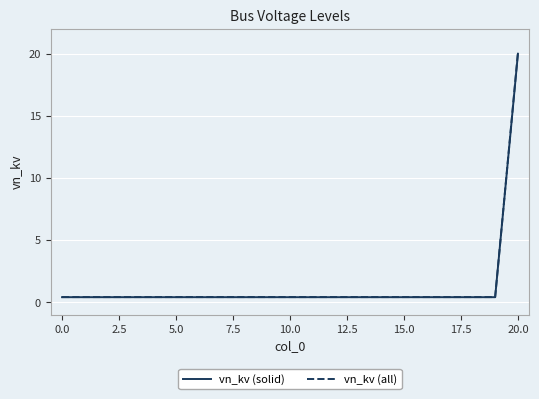

What is the maximum value shown in the chart?

20.1